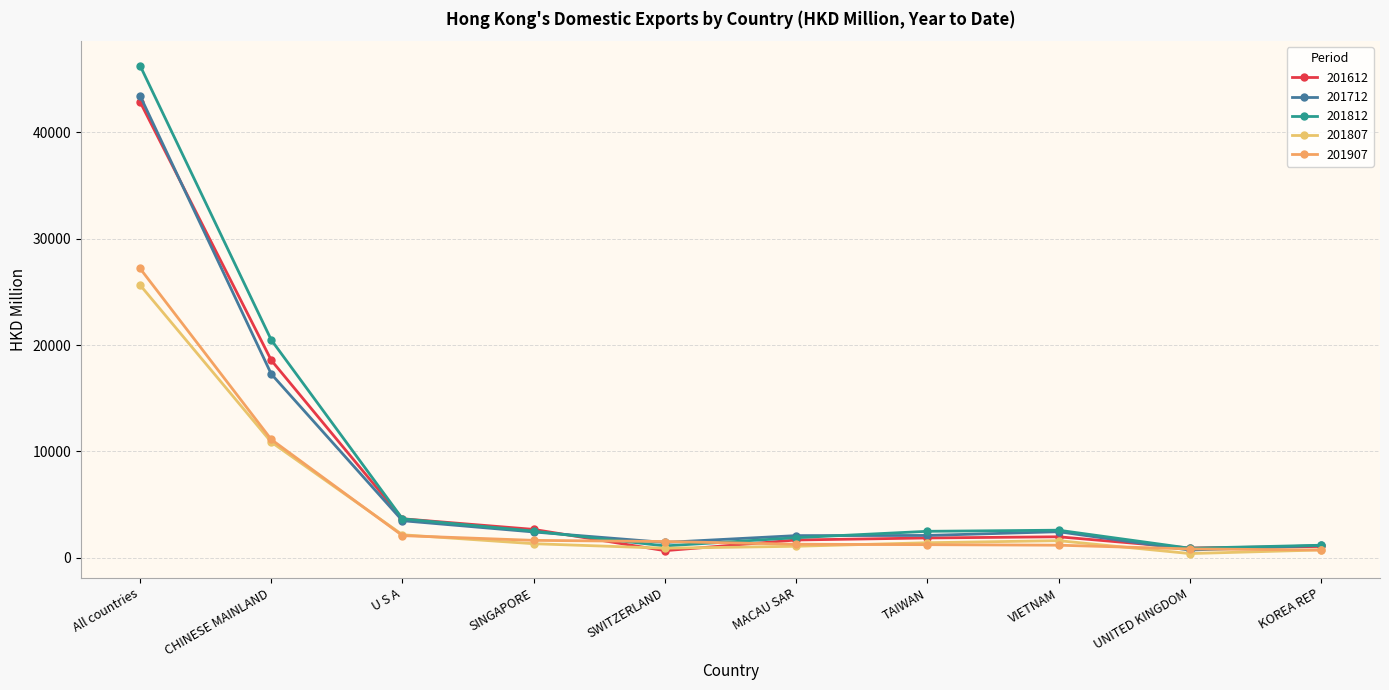

Does the chart have visible grid lines?

Yes